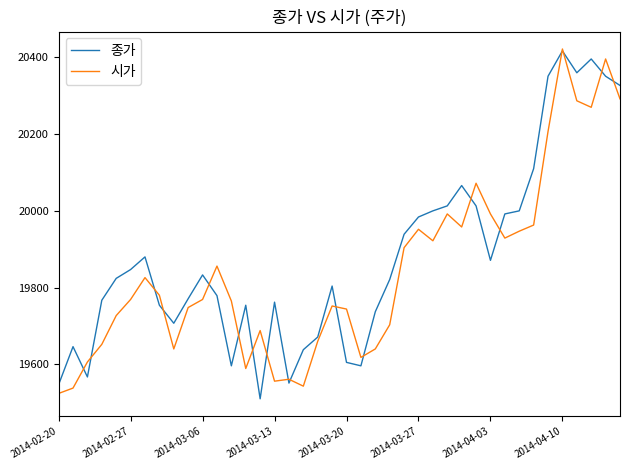

What is the highest value of the 종가 series?

20417